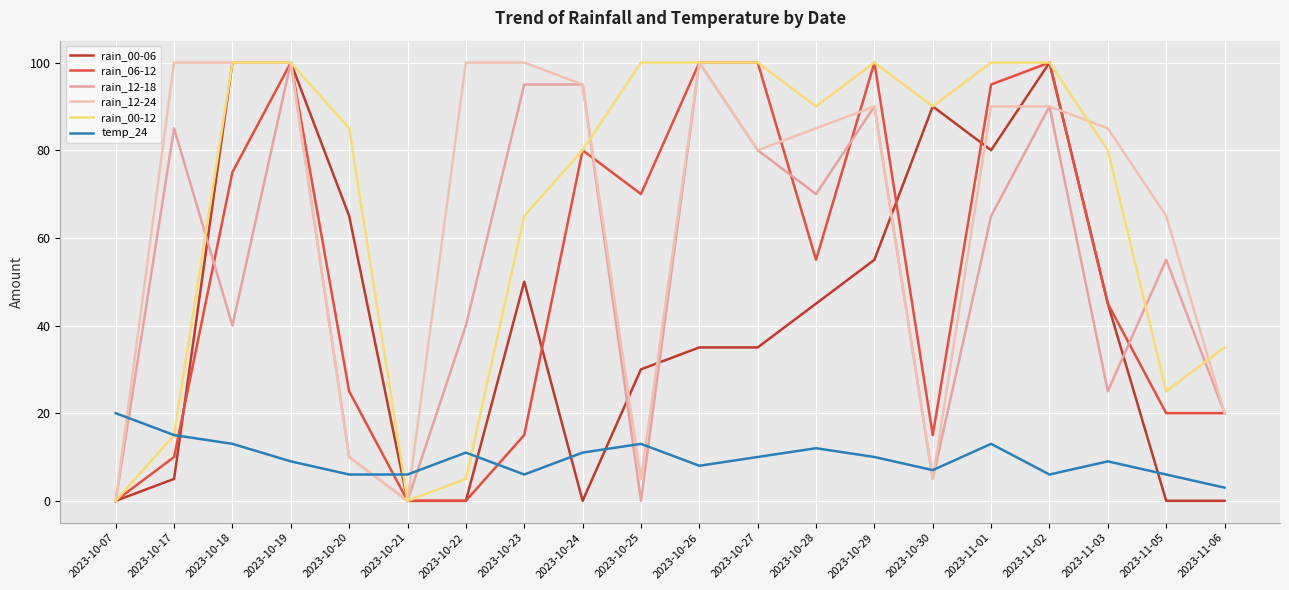

What is the spread (max minus min) of values at 2023-10-23?

94